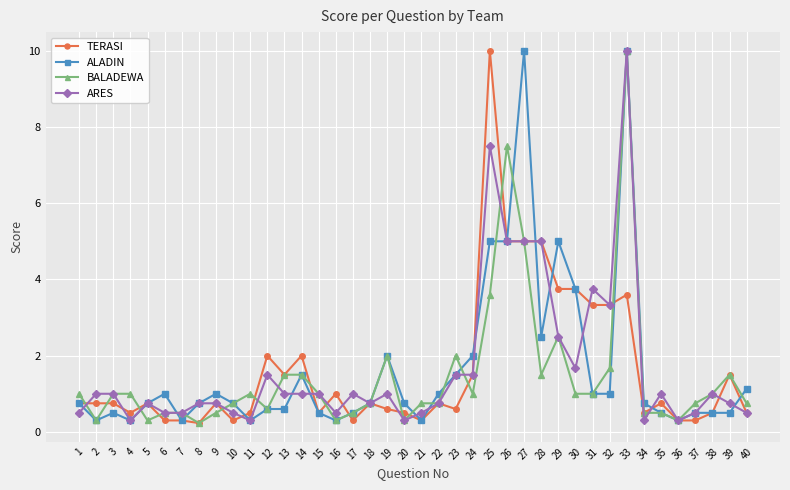

After their last crossing, which series has the higher values: ALADIN or TERASI?

ALADIN